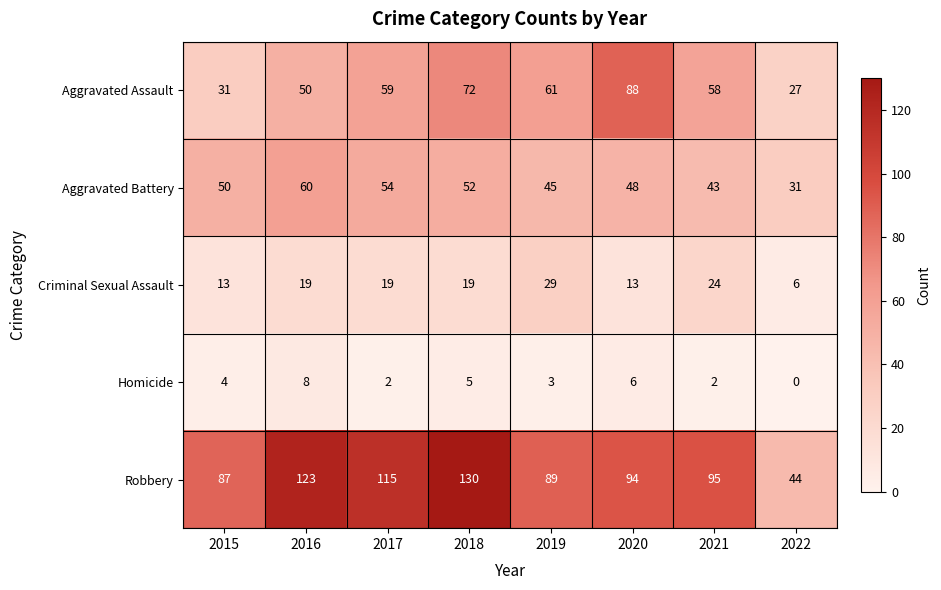

At 2019, list the series in order from smallest to largest.

Homicide, Criminal Sexual Assault, Aggravated Battery, Aggravated Assault, Robbery